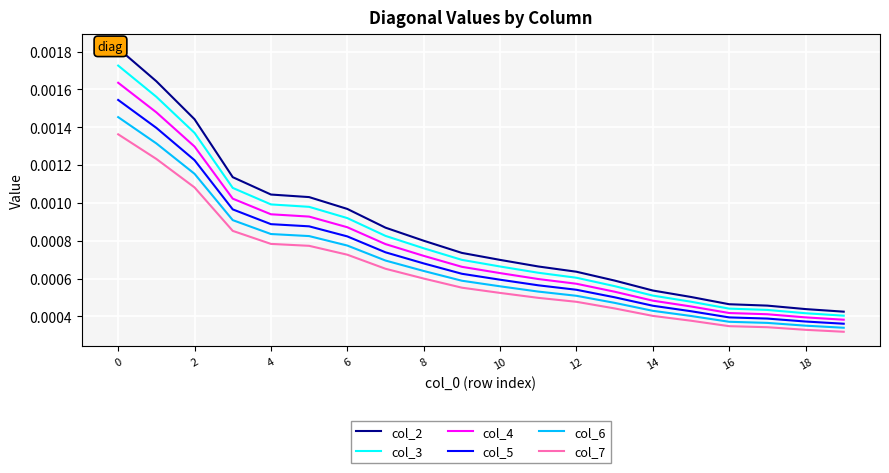

Which category has the lowest value in the col_7 series?

19